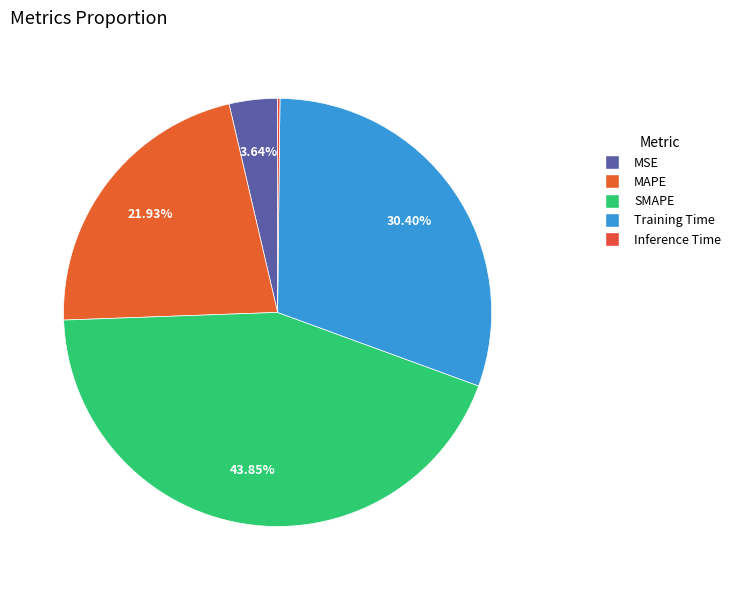

Is MSE the majority of the pie?

No